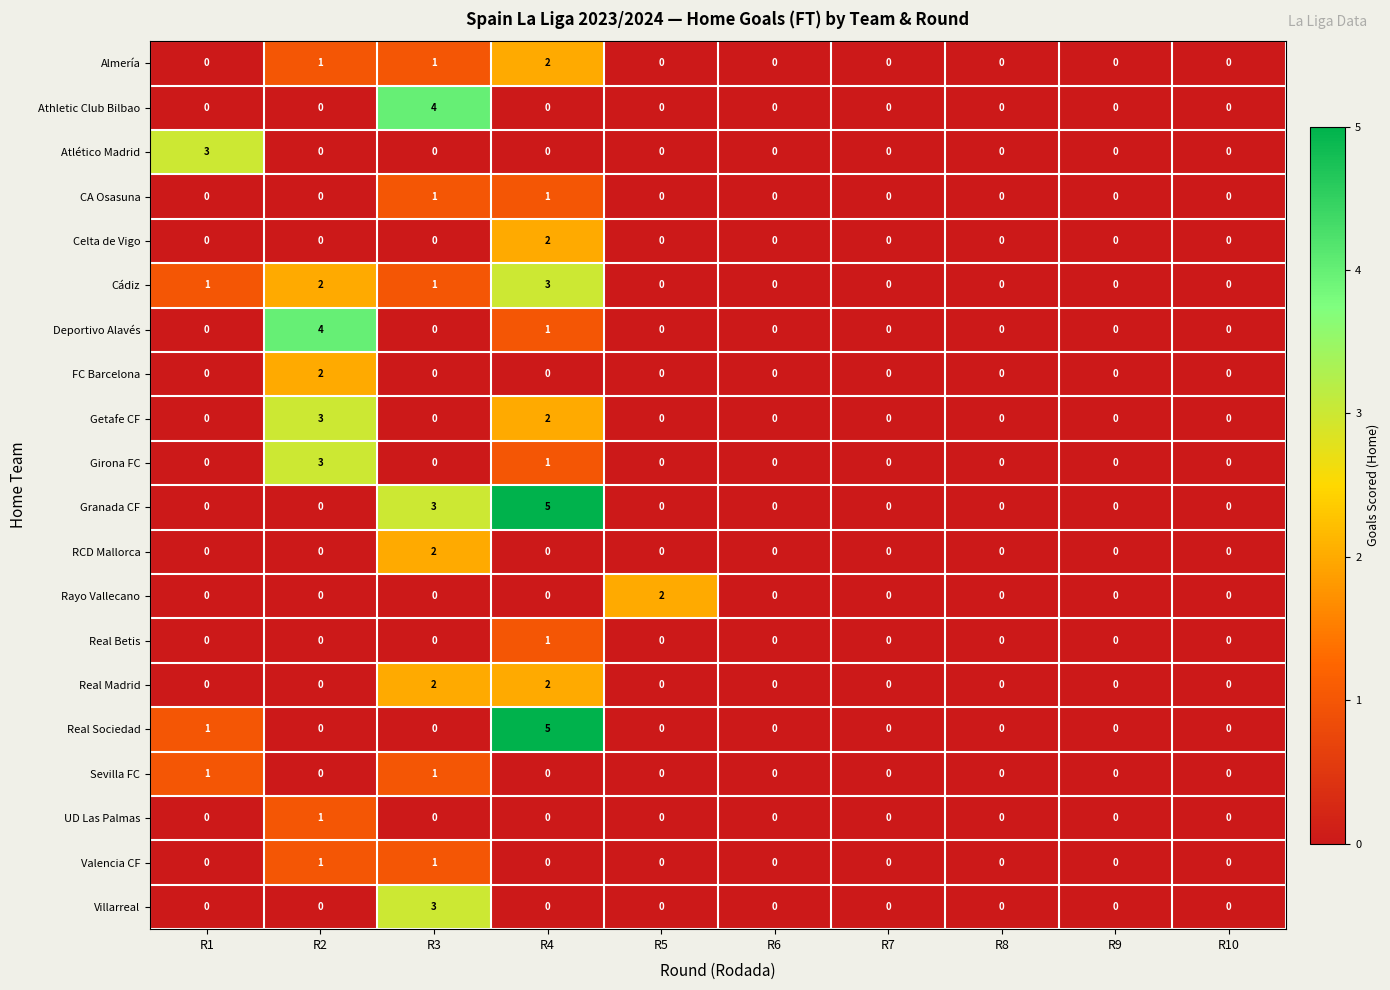

Count the number of categories in the chart.

10